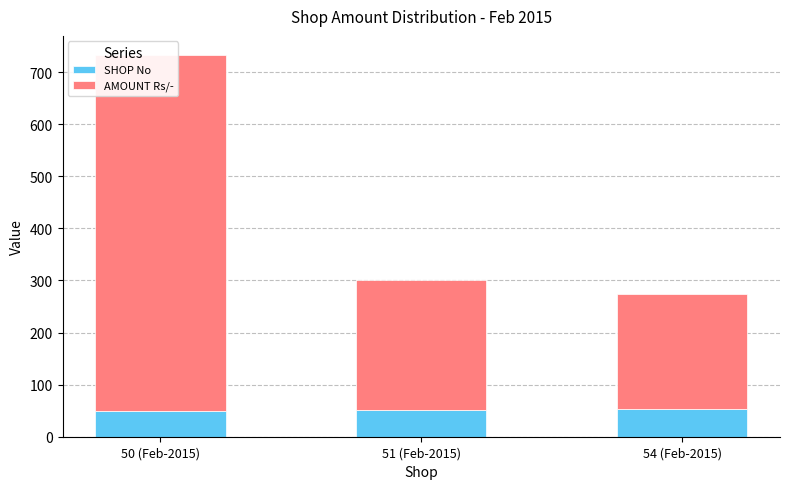

Reading left to right, list all the values displayed in this chart.

SHOP No: 50 (Feb-2015)=50	51 (Feb-2015)=51	54 (Feb-2015)=54
AMOUNT Rs/-: 50 (Feb-2015)=683	51 (Feb-2015)=250	54 (Feb-2015)=221